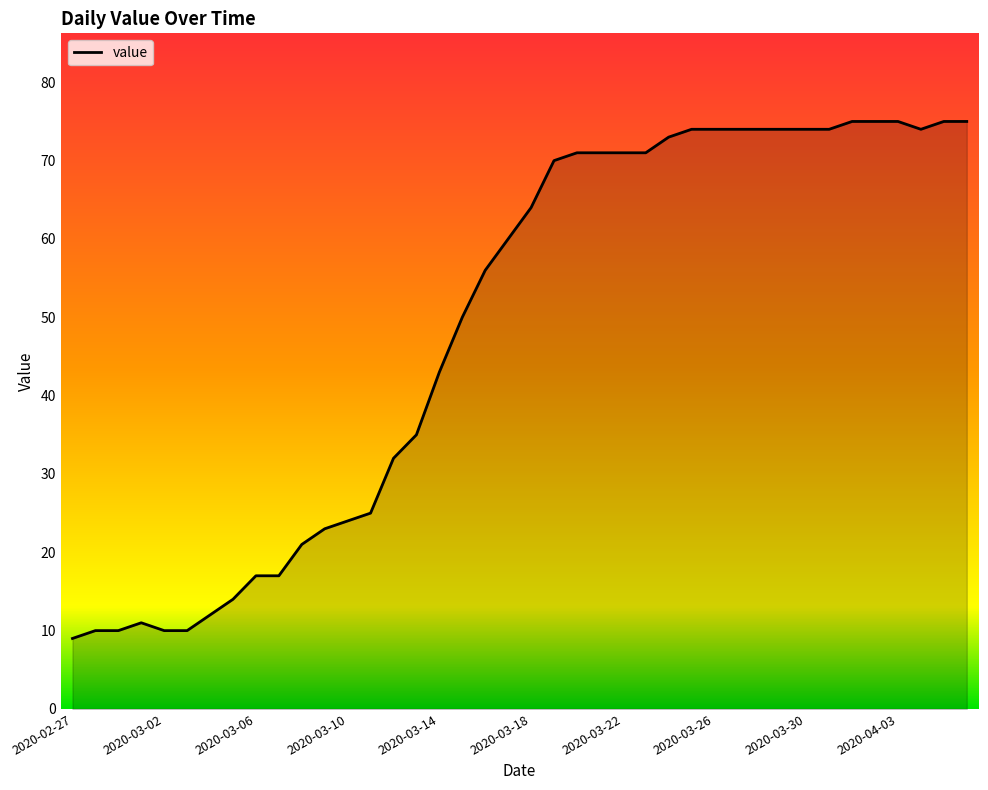

How many lines are shown in the chart?

1